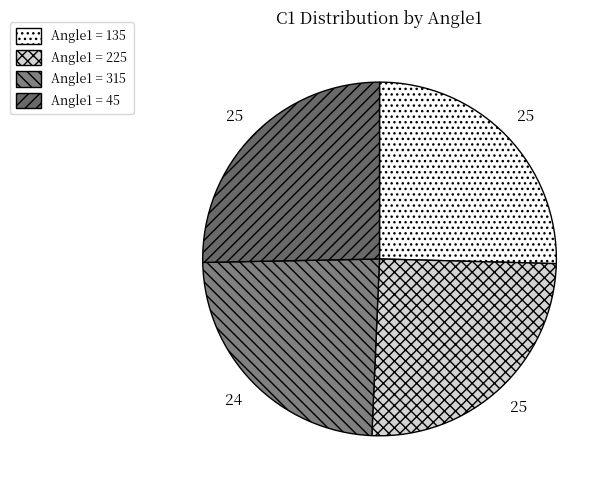

Does any single category account for the majority?

No